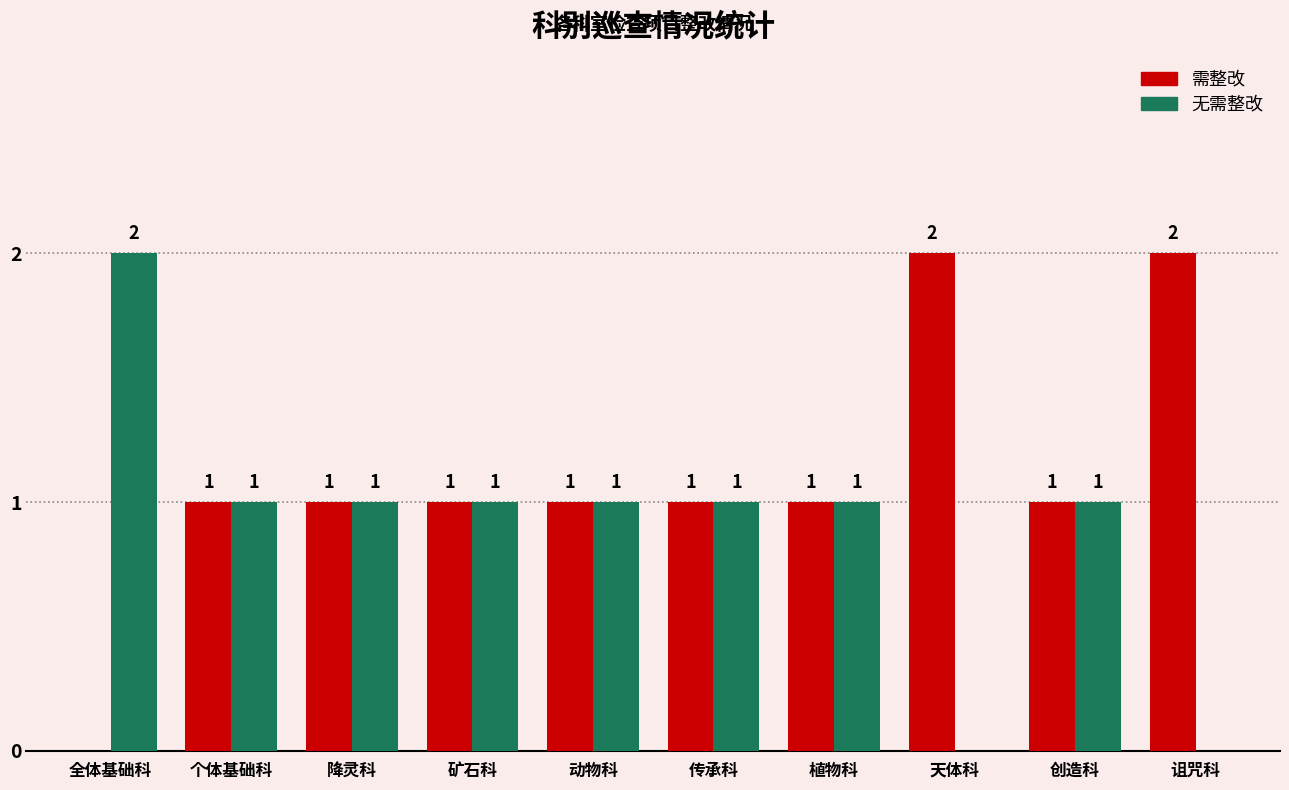

Which category has the highest value in the 无需整改 series?

全体基础科